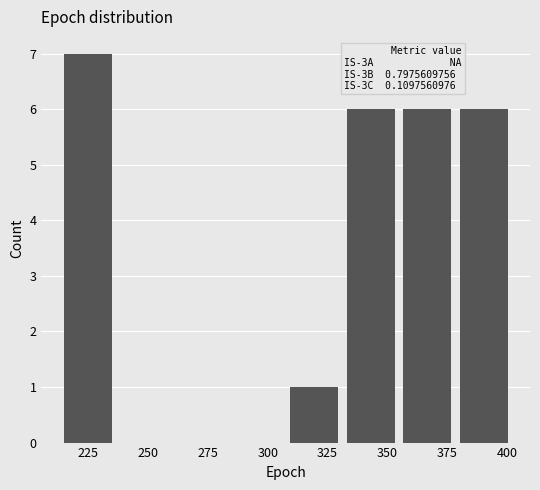

Over which range of the x-axis is the bar tallest?

215 to 235